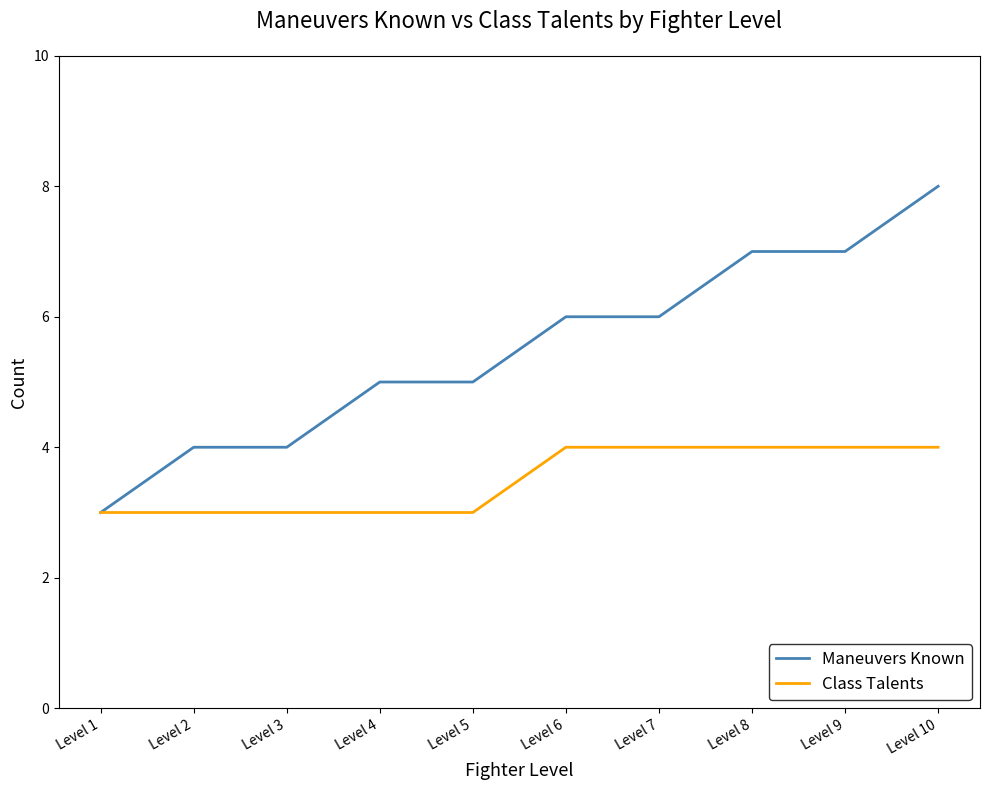

Rank the series at Level 8 from lowest to highest value.

Class Talents, Maneuvers Known